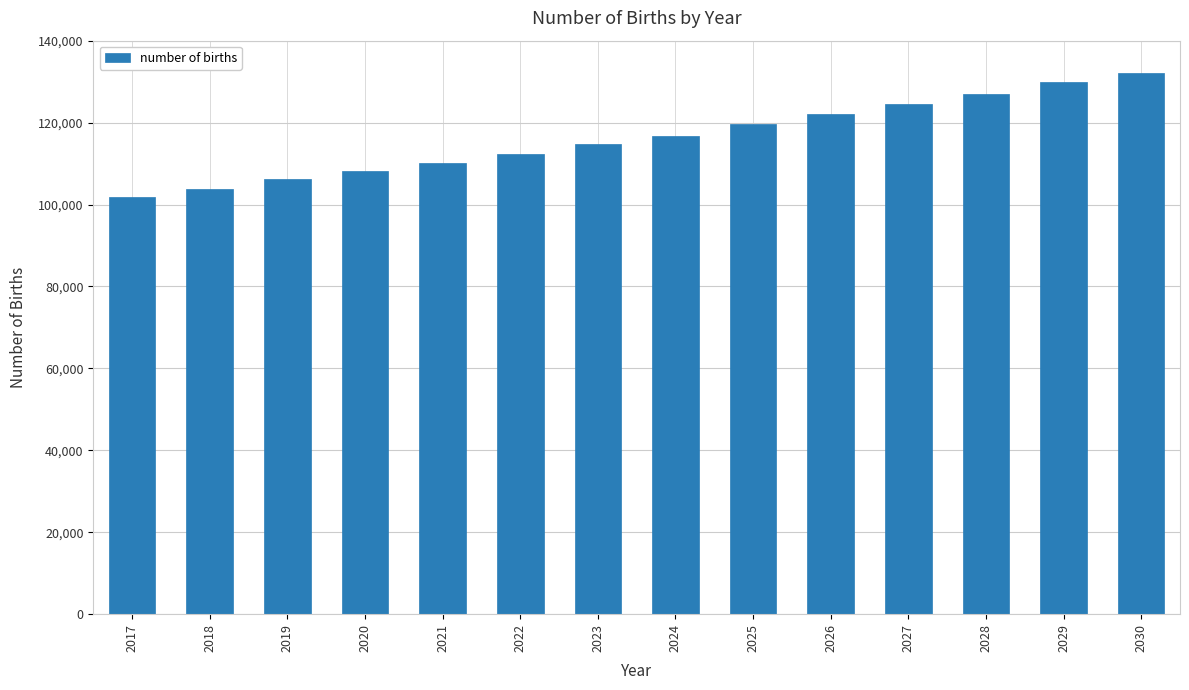

List the labels in order of value, smallest first.

2017, 2018, 2019, 2020, 2021, 2022, 2023, 2024, 2025, 2026, 2027, 2028, 2029, 2030